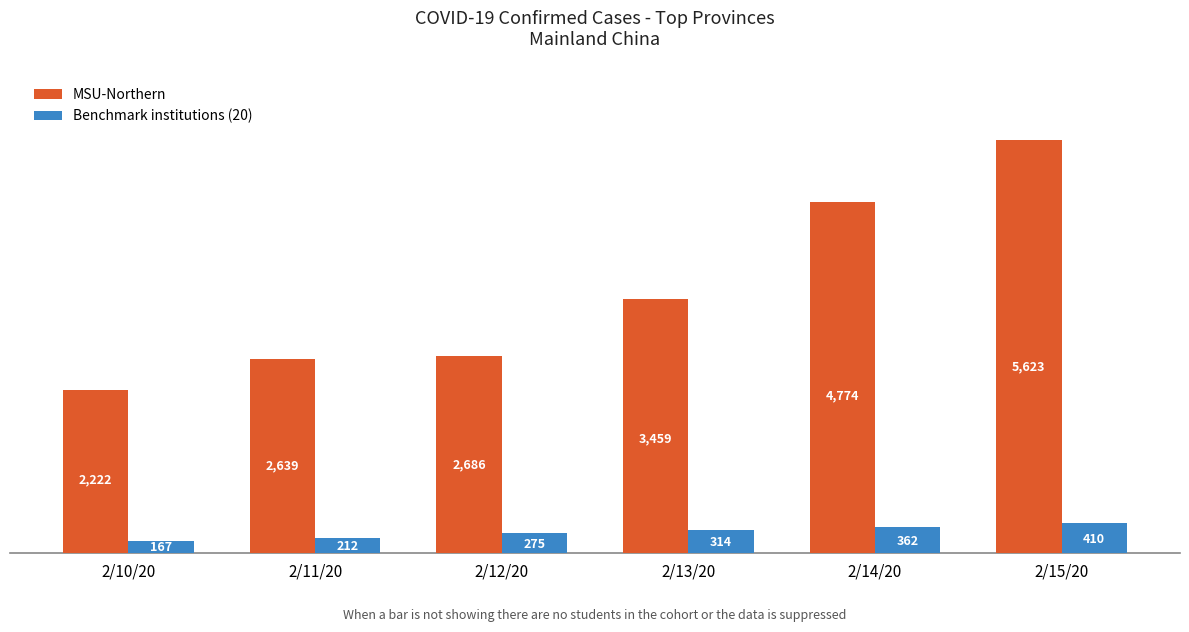

What is the sum of the MSU-Northern values at 2/10/20 and 2/14/20?

6996